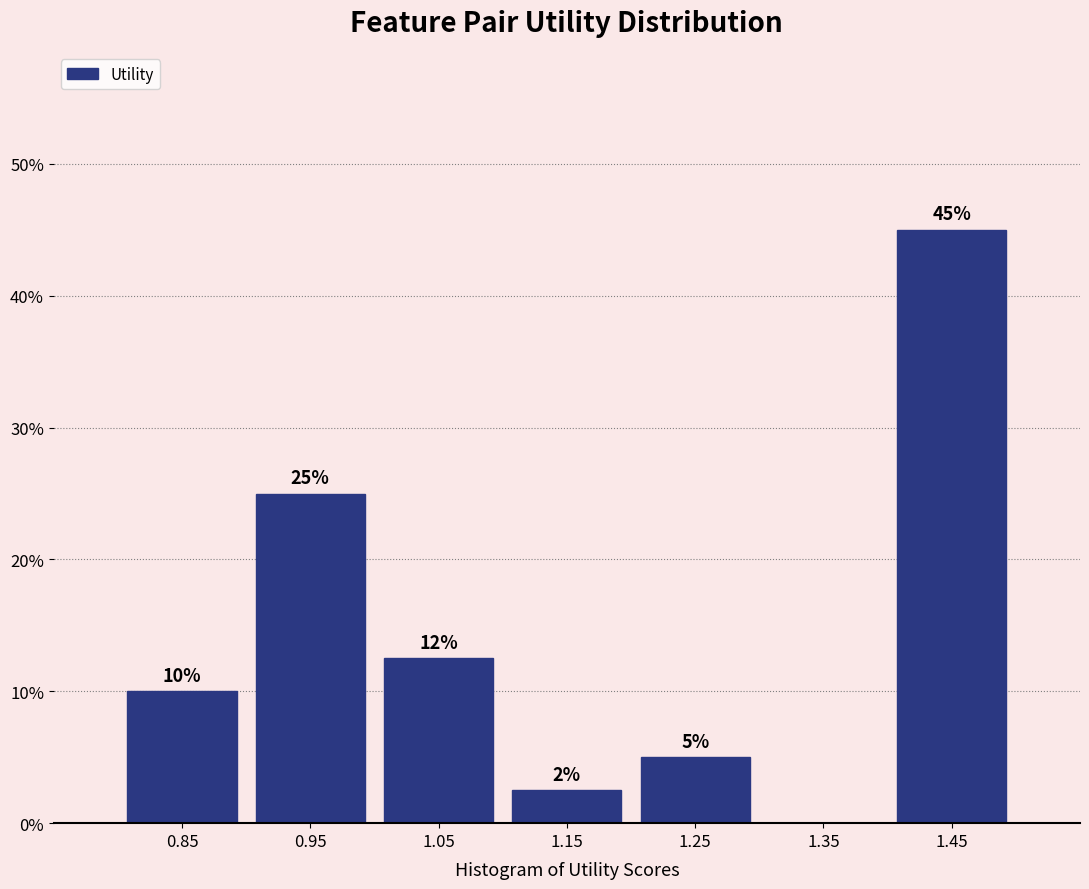

Over which range of the x-axis is the bar tallest?

1.4 to 1.5